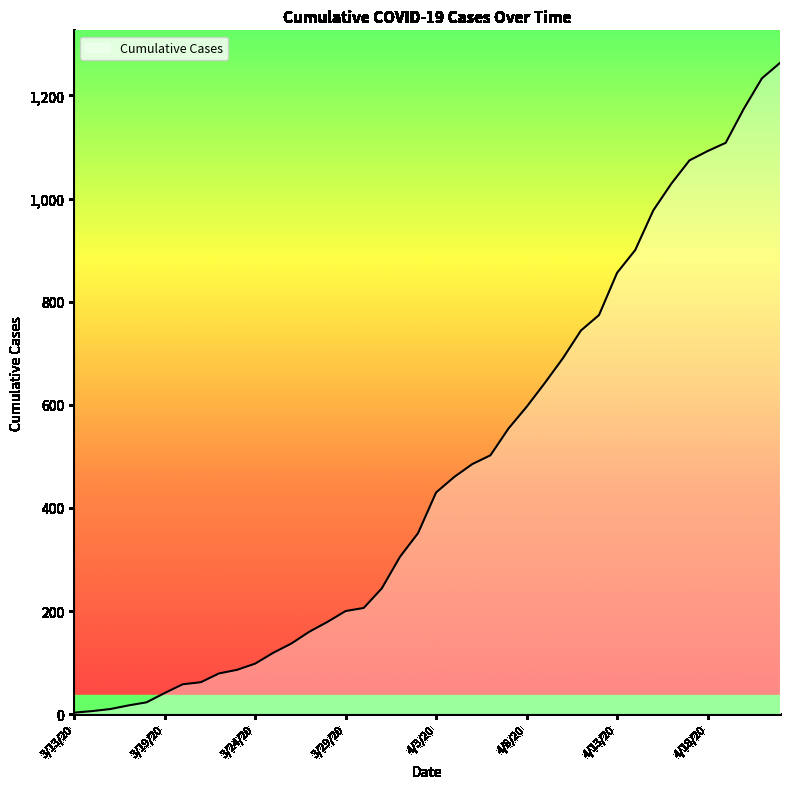

What is the difference between the maximum and minimum values?

1260